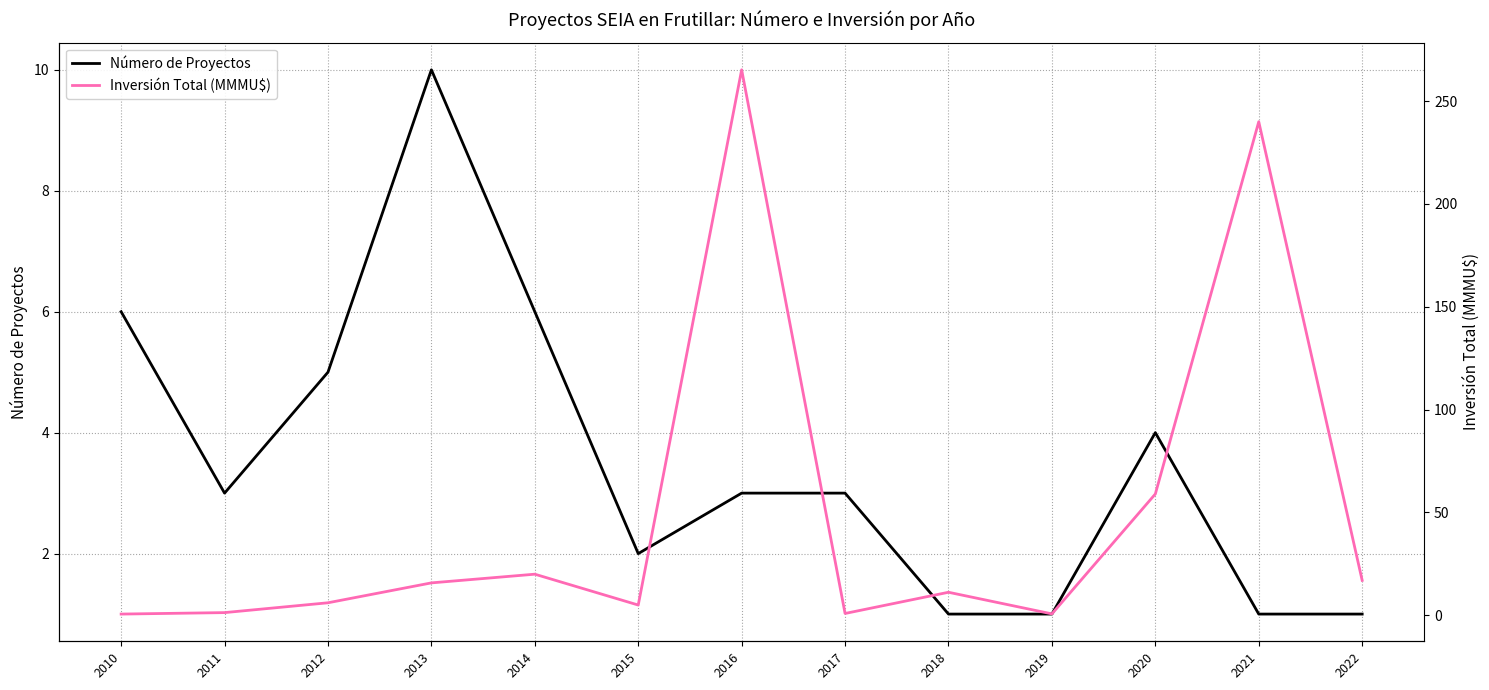

Between 2012 and 2017, which series saw the biggest shift?

Inversión Total (MMMU$)